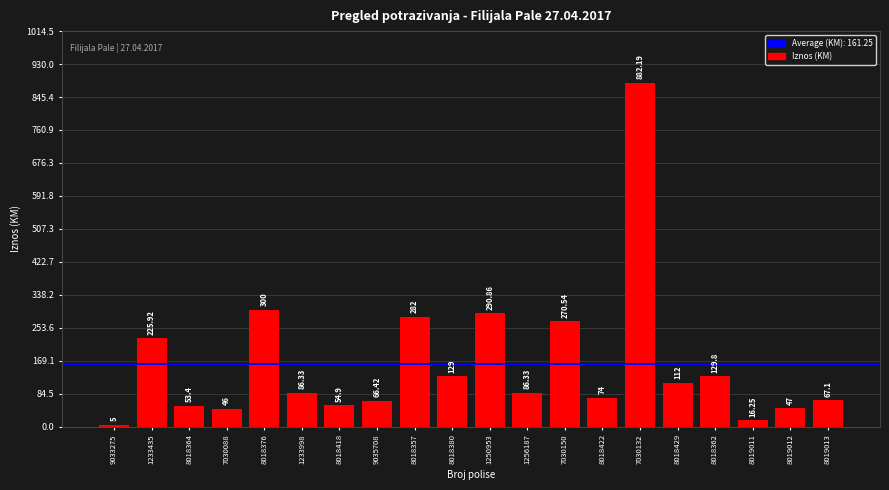

Approximately how many times larger is the value at 8018364 compared to 8019011?

3.3